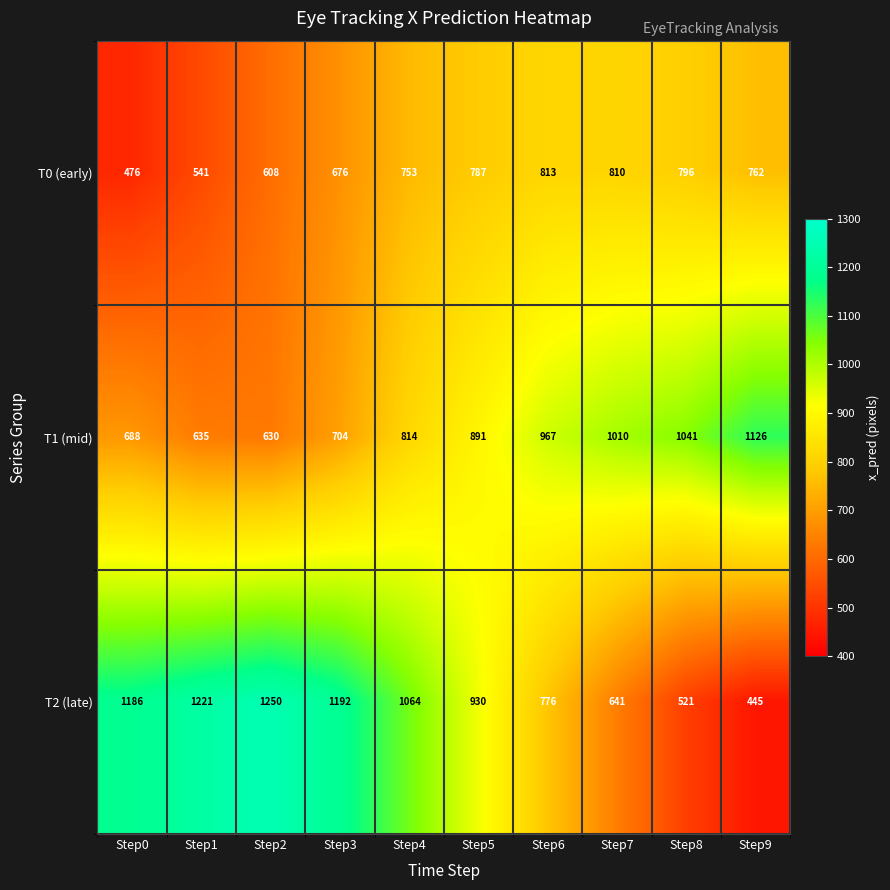

List the labels in order of T1 (mid) value, smallest first.

Step2, Step1, Step0, Step3, Step4, Step5, Step6, Step7, Step8, Step9